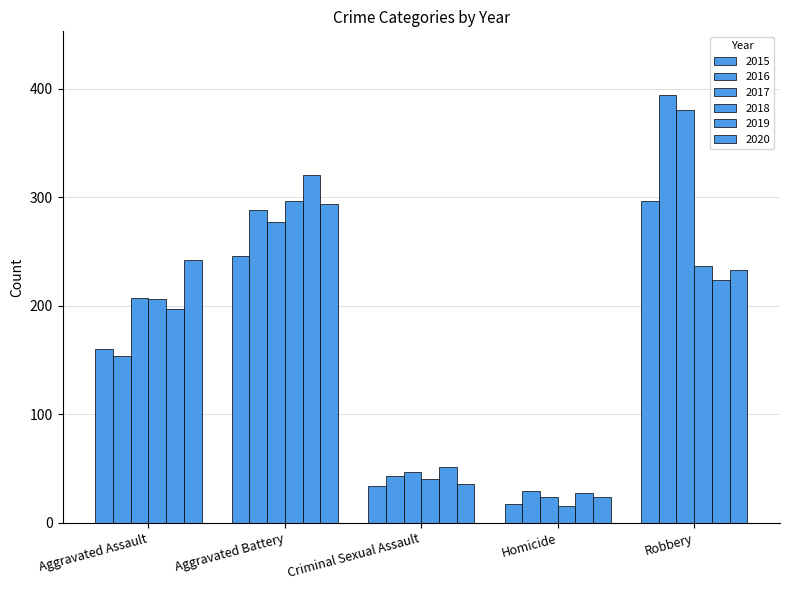

How many bars are there in each group?

6